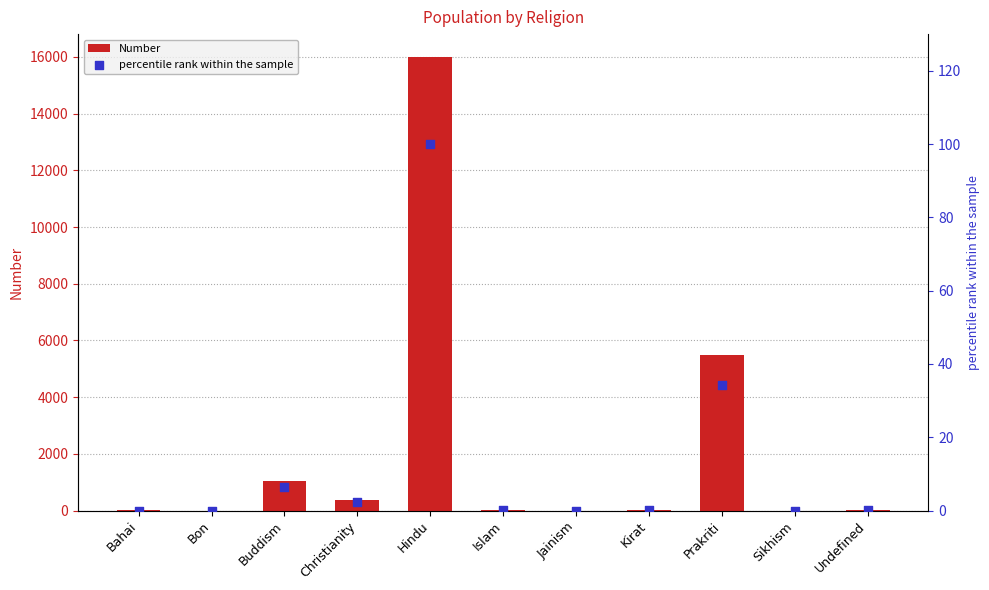

Which series has the largest total across all categories?

Number